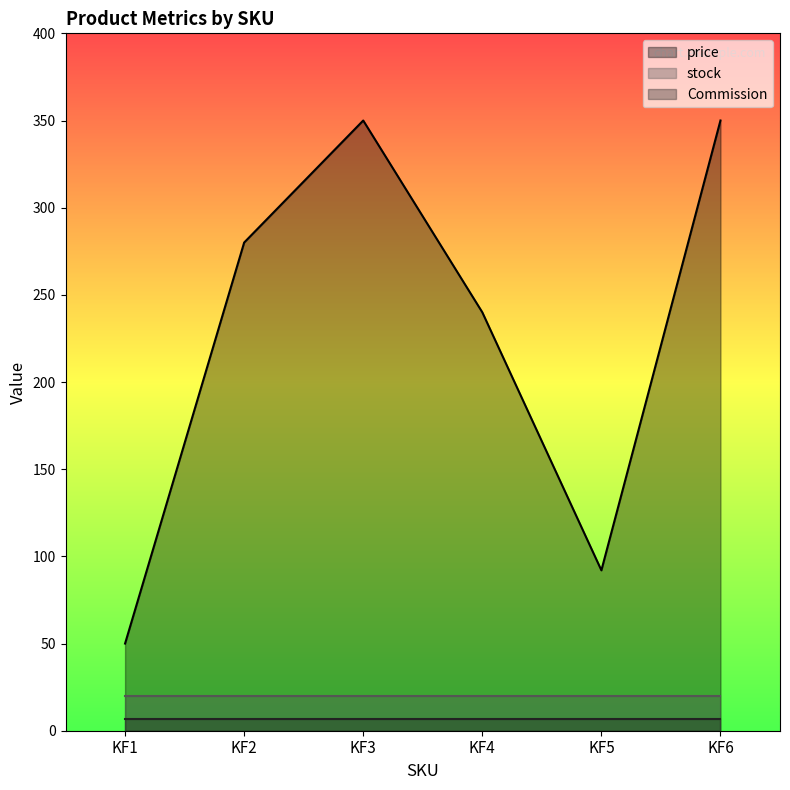

List the series in order of their peak value, highest first.

price, stock, Commission